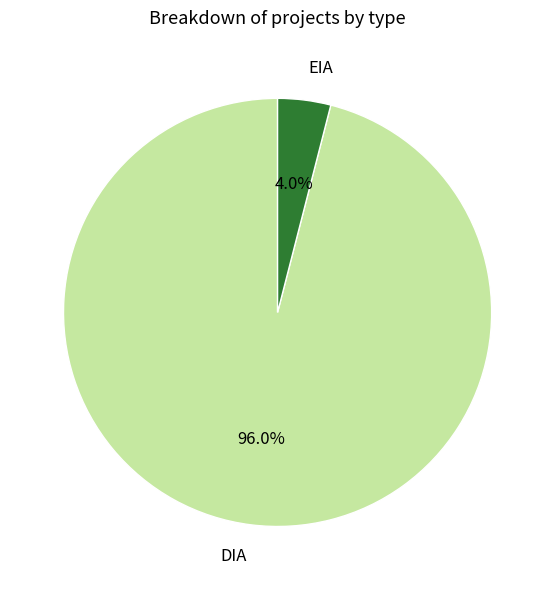

How many segments does this pie chart have?

2